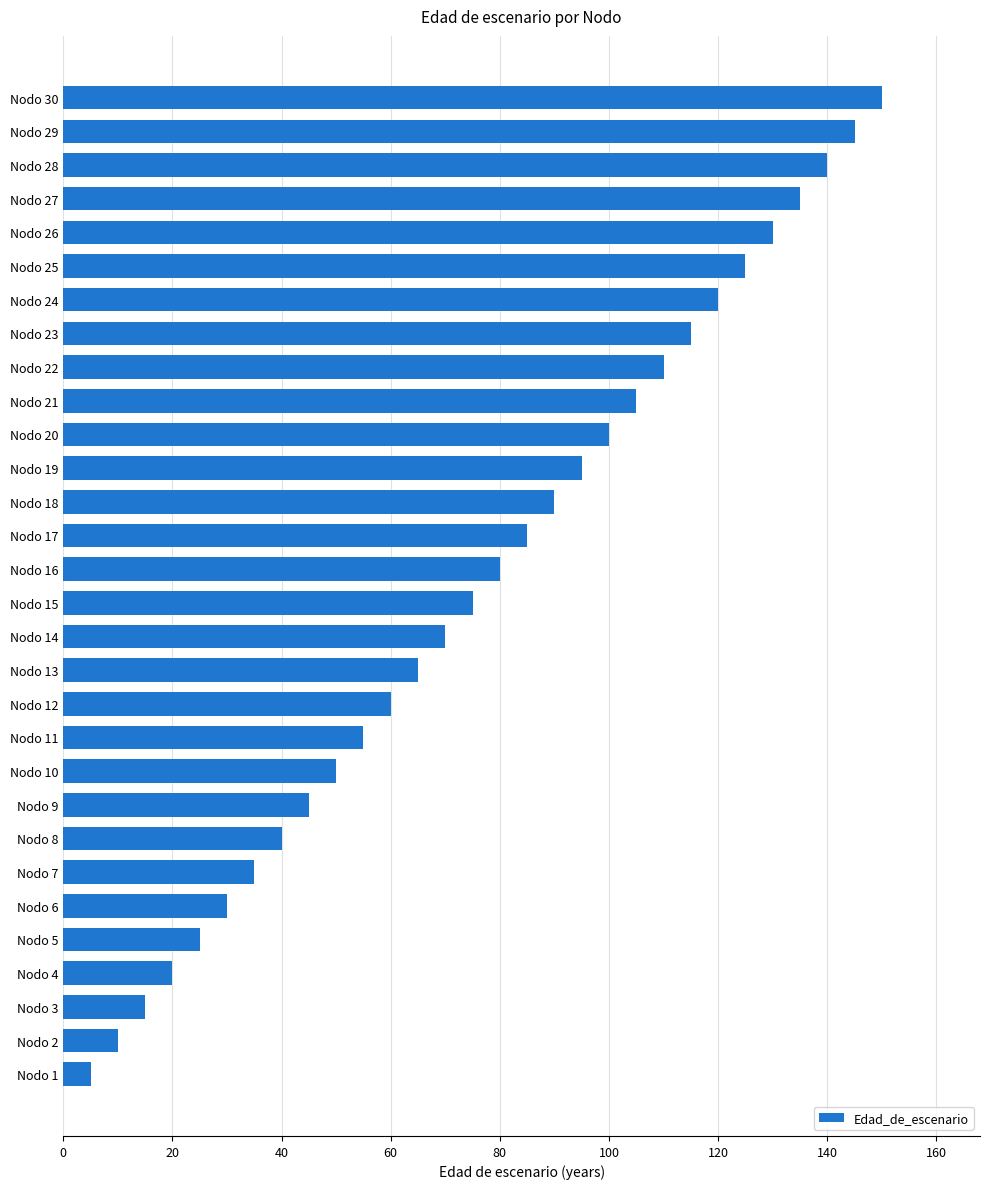

What is the difference between the maximum and minimum values?

145